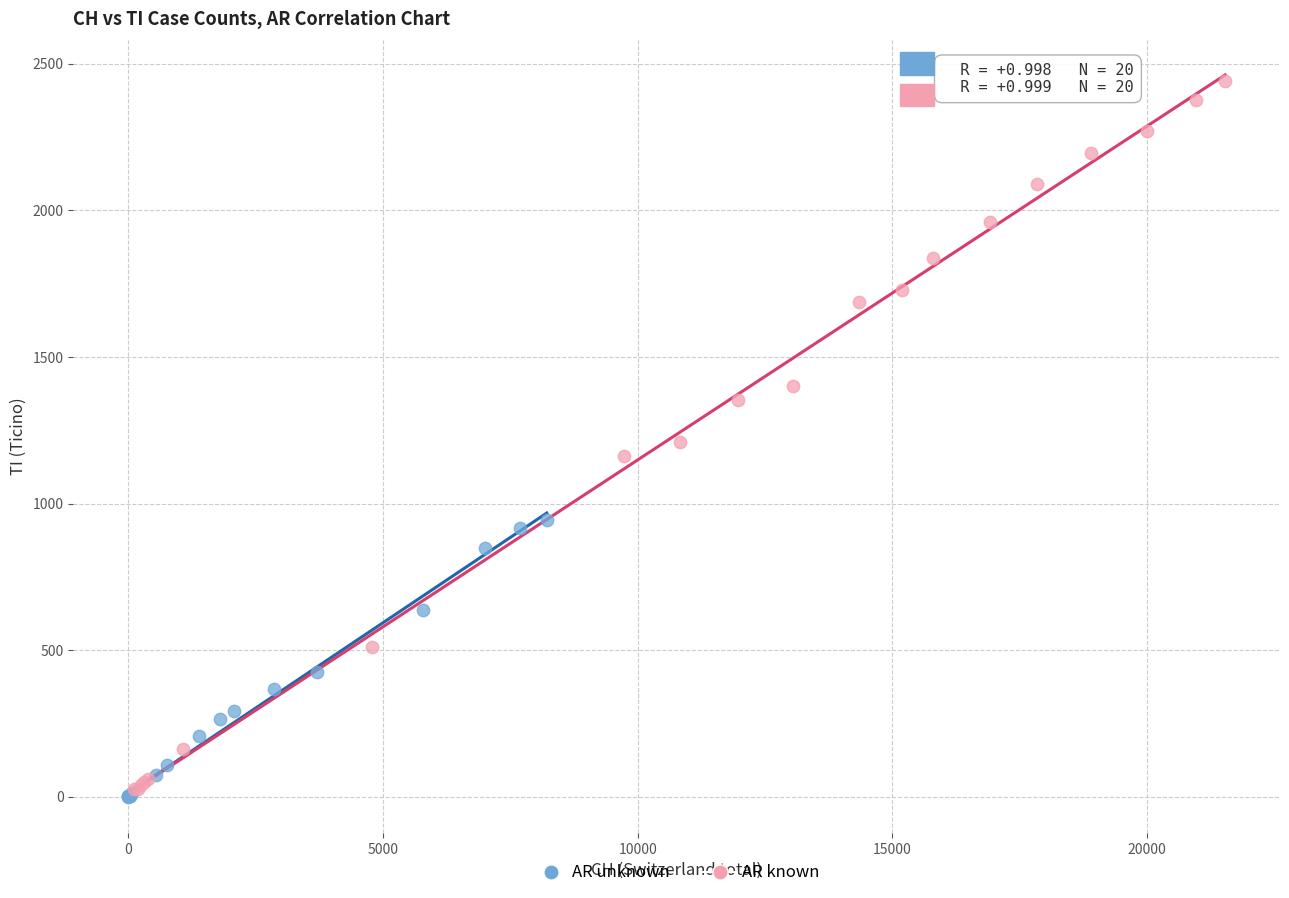

What are all the series names shown in the legend?

AR unknown, AR known